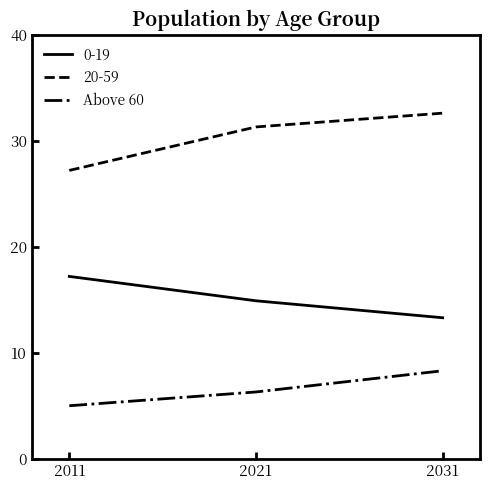

The value of Above 60 at 2011 is 5.0. True or false?

True